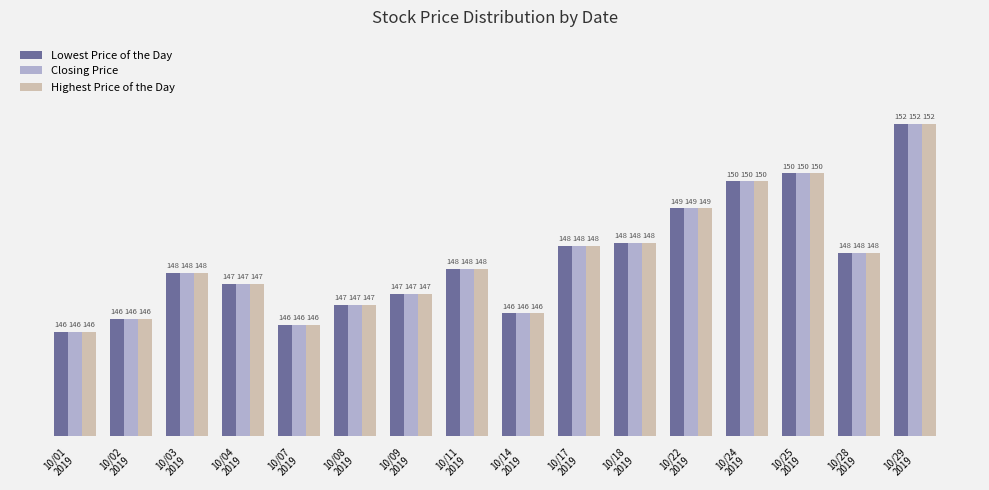

Is the value of Lowest Price of the Day at 10/11
2019 greater than the value of Closing Price at 10/07
2019?

Yes